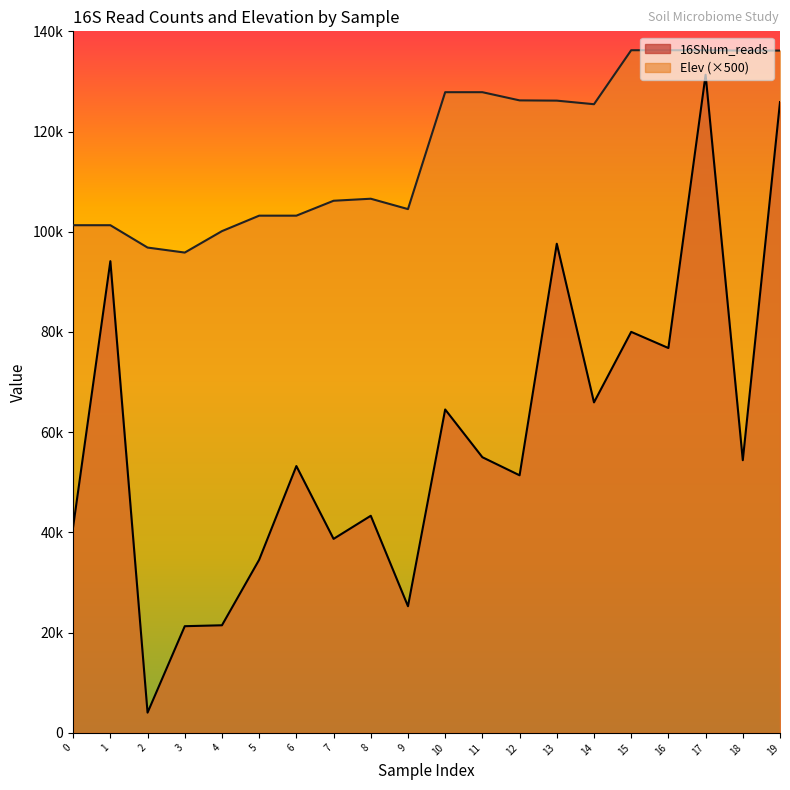

What is the sum of all 16SNum_reads values?

1180158